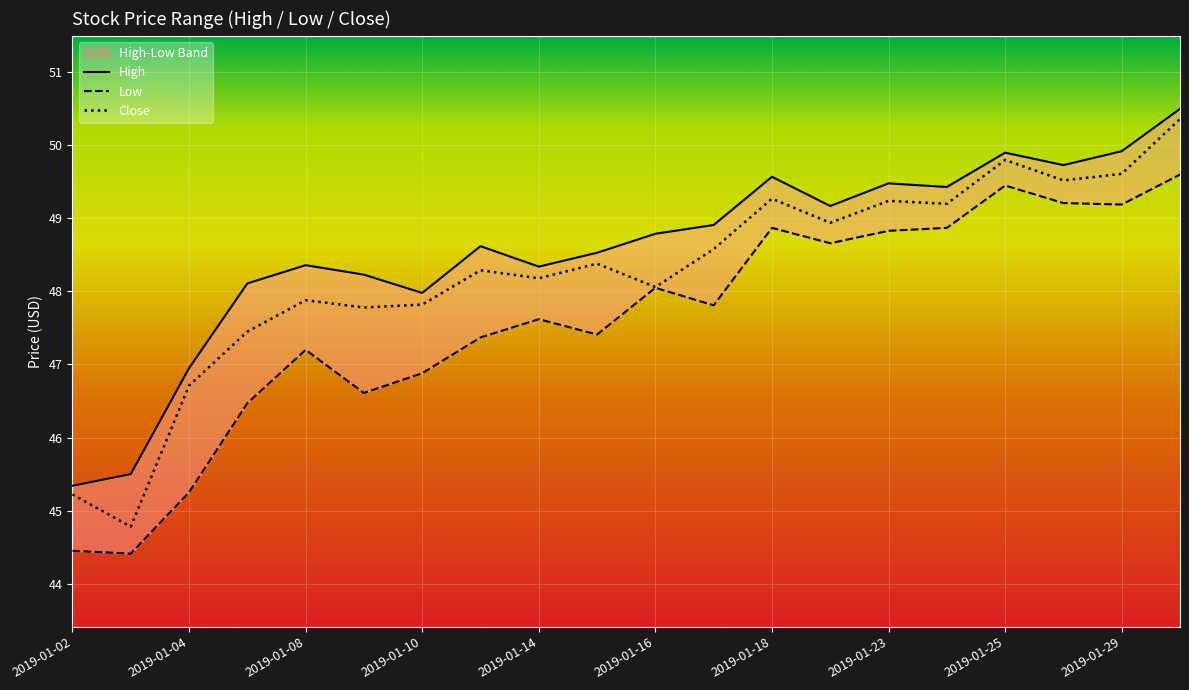

What is the highest value of the Close series?

50.4